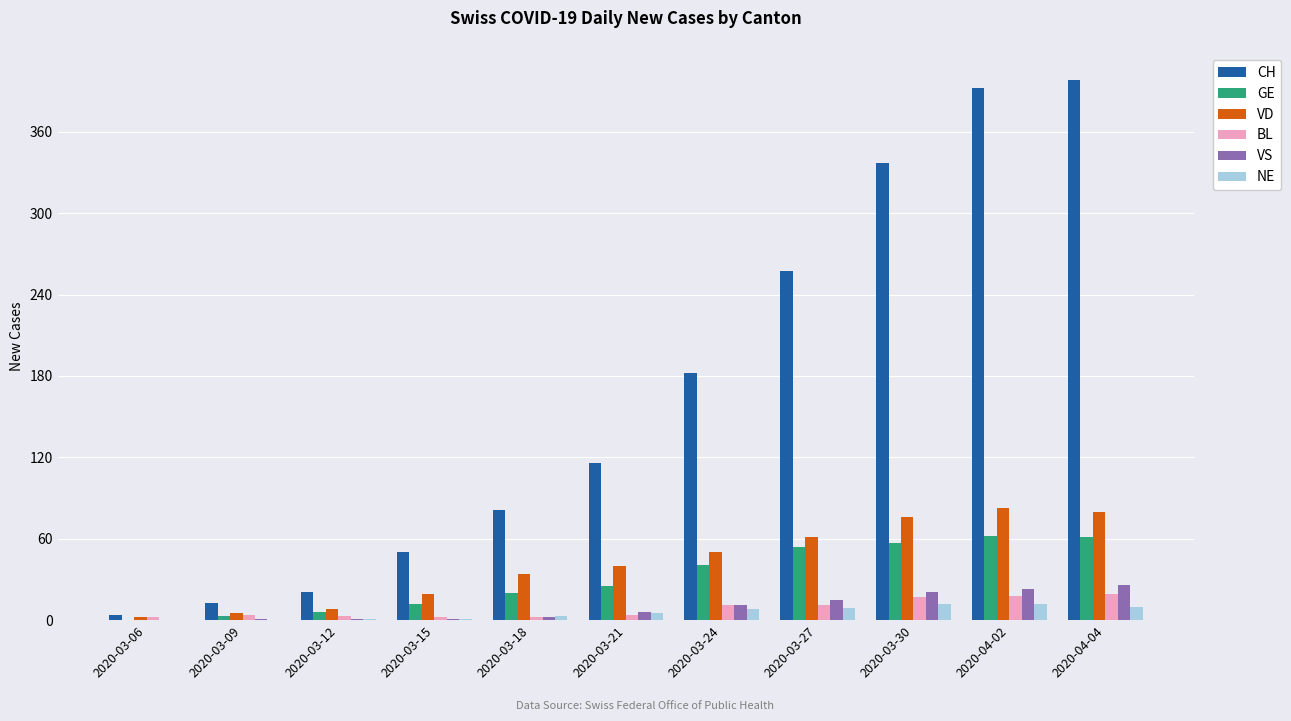

Which series has the largest total across all categories?

CH